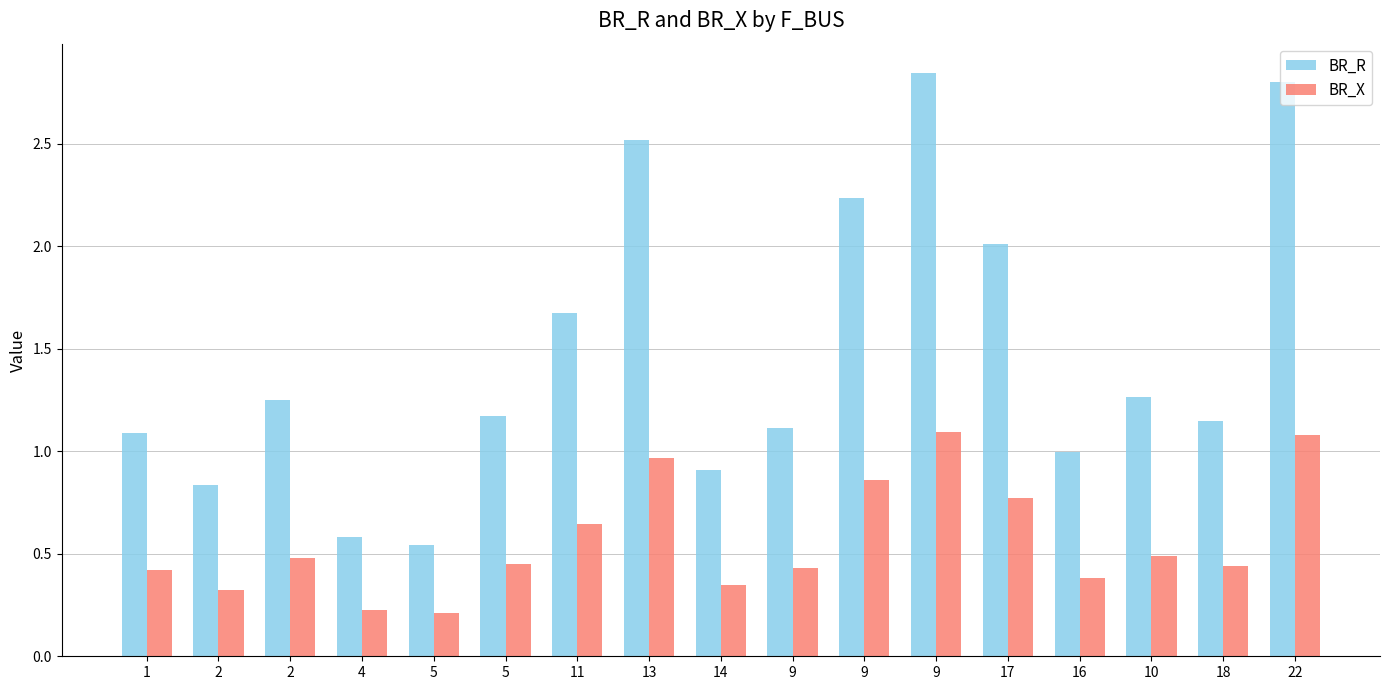

At which label is BR_X closest to 0?

5